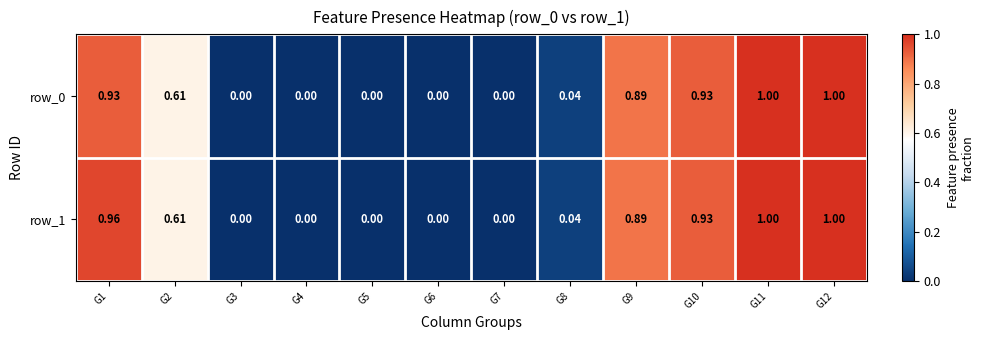

Is the value of row_1 at G11 greater than the value of row_0 at G6?

Yes